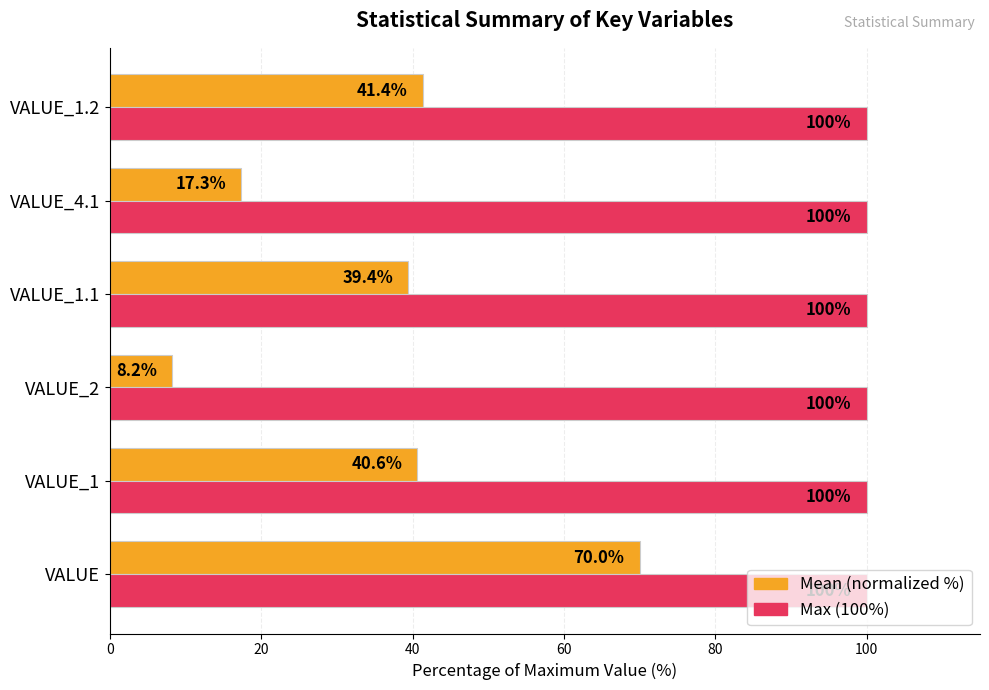

Is it true that Max (100%) equals 100.0 at VALUE_4.1?

True